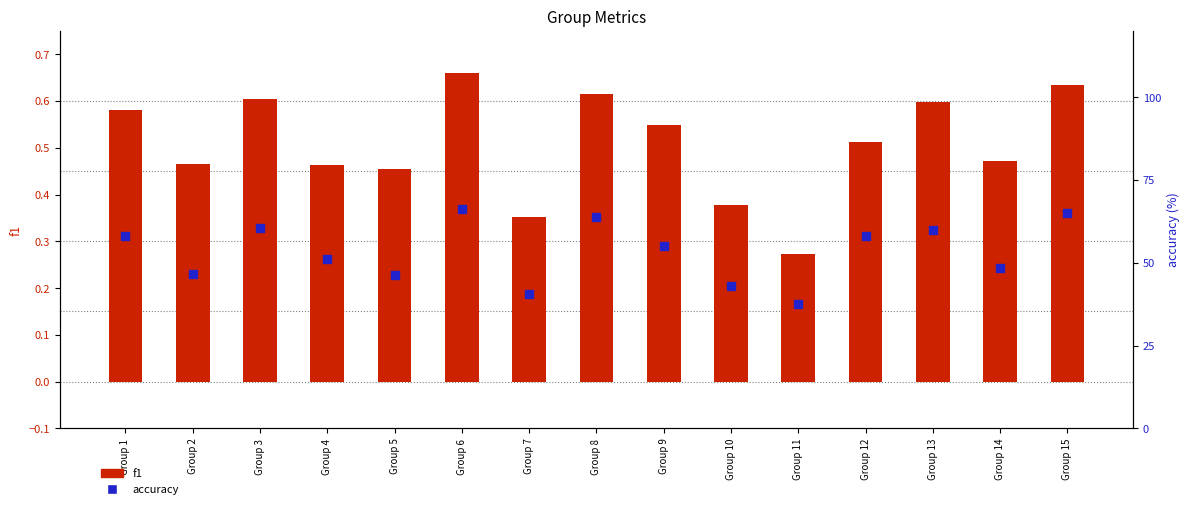

Which series has the largest Y range (max minus min)?

accuracy